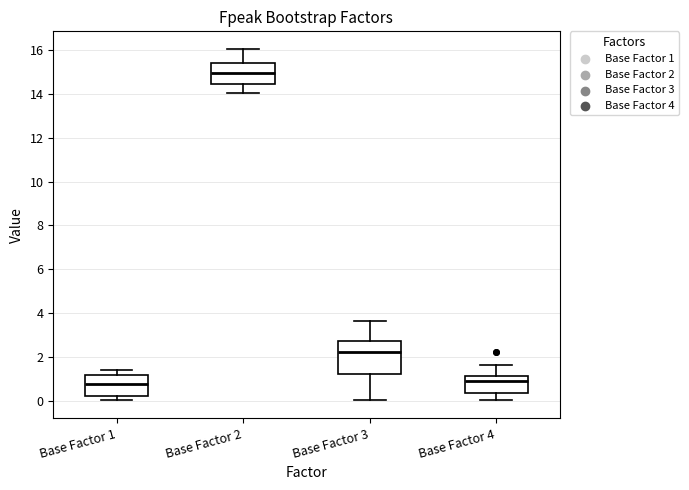

Reading left to right, transcribe this box plot: for each box, give where its median line is, the range the box spans, and where its two whiskers end, as read against the y-axis. The values are not printed on the chart, so give them approximately, as read against the axis.

Base Factor 1: median 0.8, box 0.2 to 1.2, whiskers 0.0 to 1.4
Base Factor 2: median 15.0, box 14.4 to 15.4, whiskers 14.0 to 16.0
Base Factor 3: median 2.2, box 1.2 to 2.8, whiskers 0.0 to 3.6
Base Factor 4: median 0.8, box 0.4 to 1.2, whiskers 0.0 to 1.6